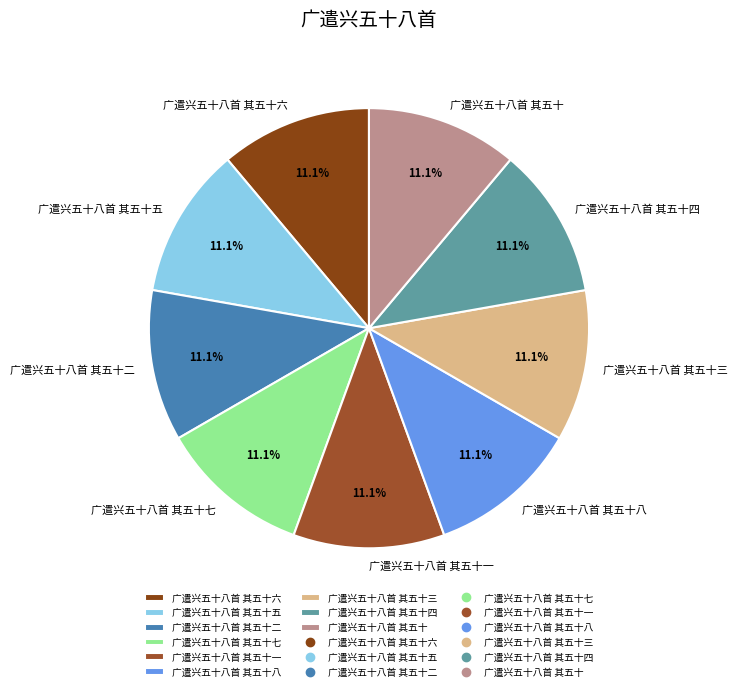

True or false: 广遣兴五十八首 其五十八 accounts for 11% of the total.

True